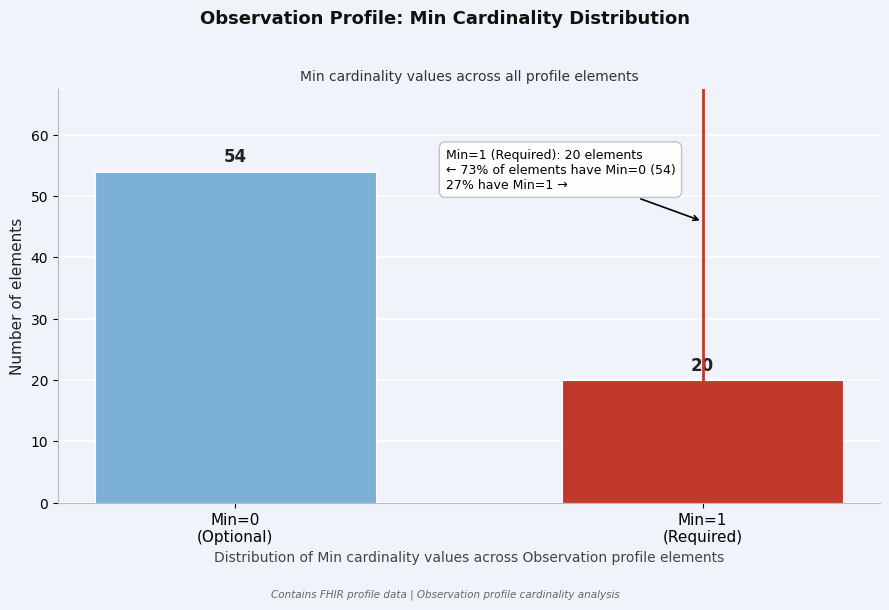

Reading left to right, extract all data points from this chart.

54	20